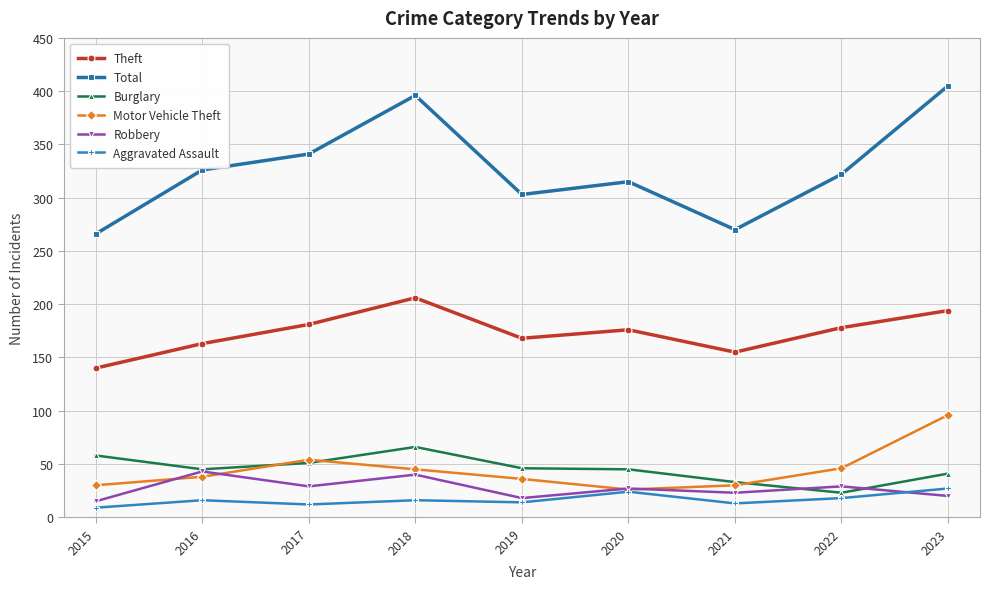

What is the value of the Motor Vehicle Theft point at the 7th from the left?

30